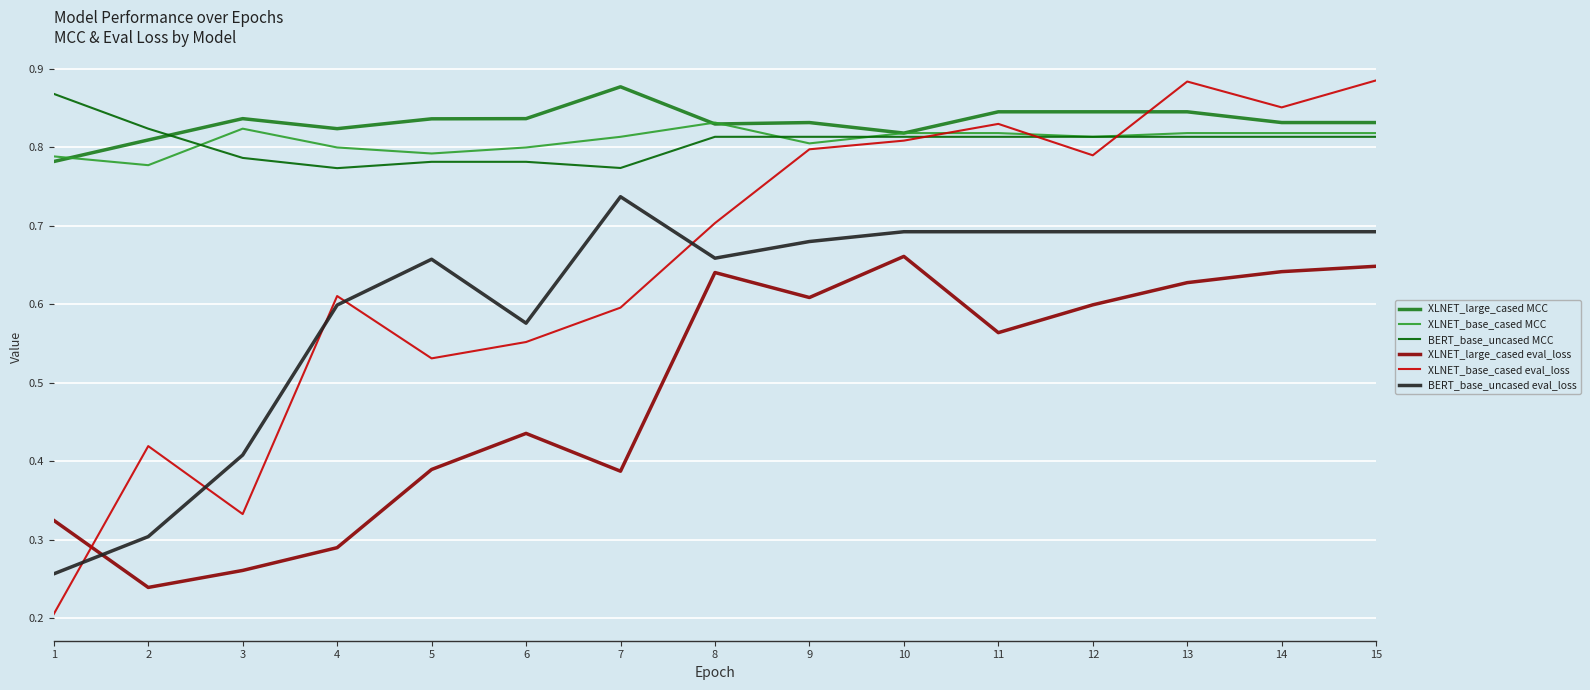

What is the total value across all series at 3?

3.4